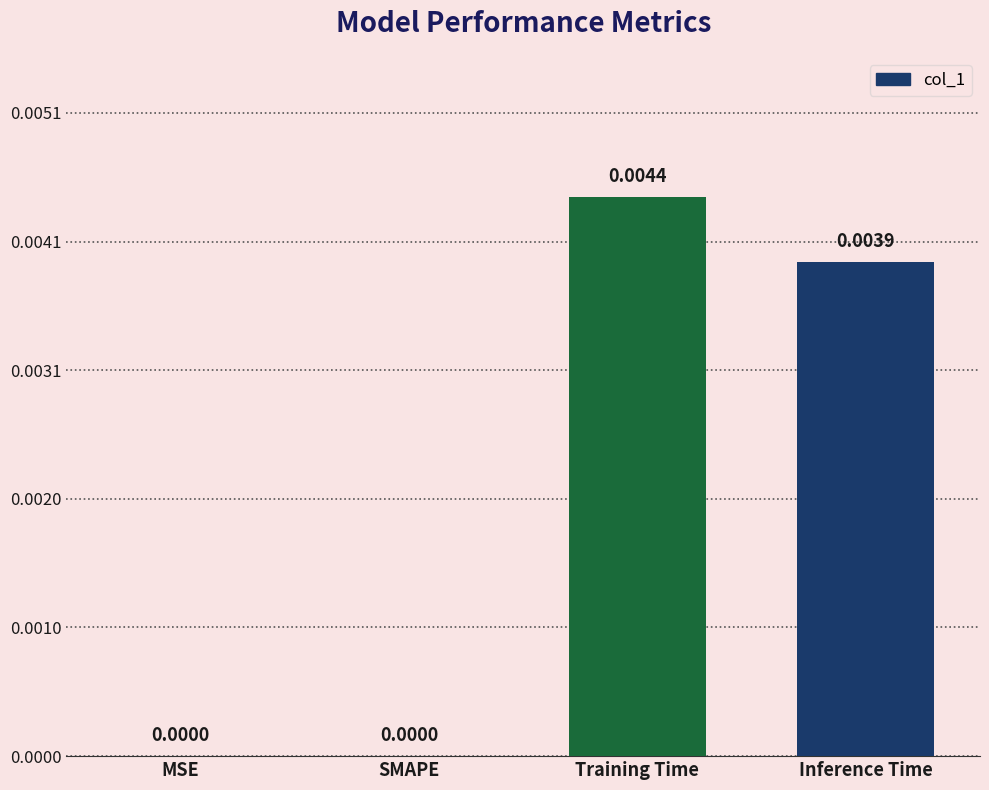

Is it true that the value at Inference Time is 0.0?

True